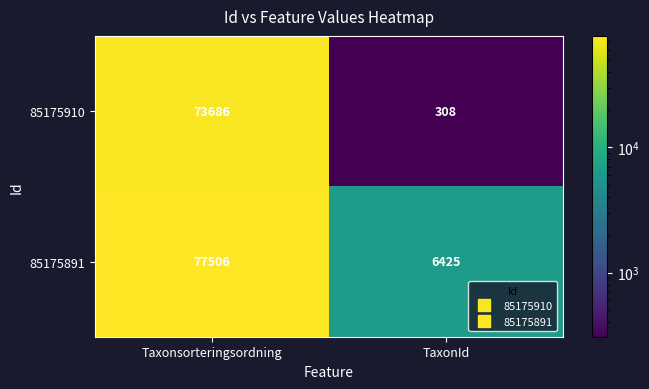

At how many categories does at least one series exceed 65083?

1